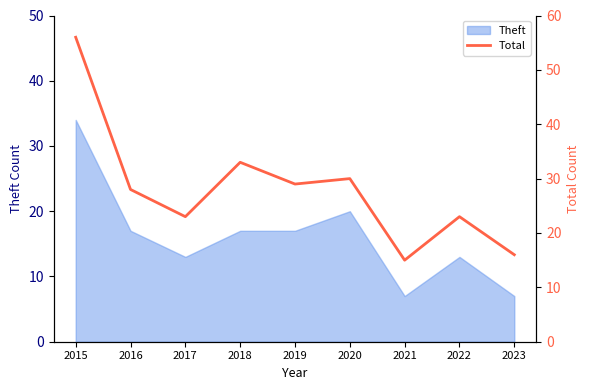

The value of Theft at 2018 is 26. True or false?

False